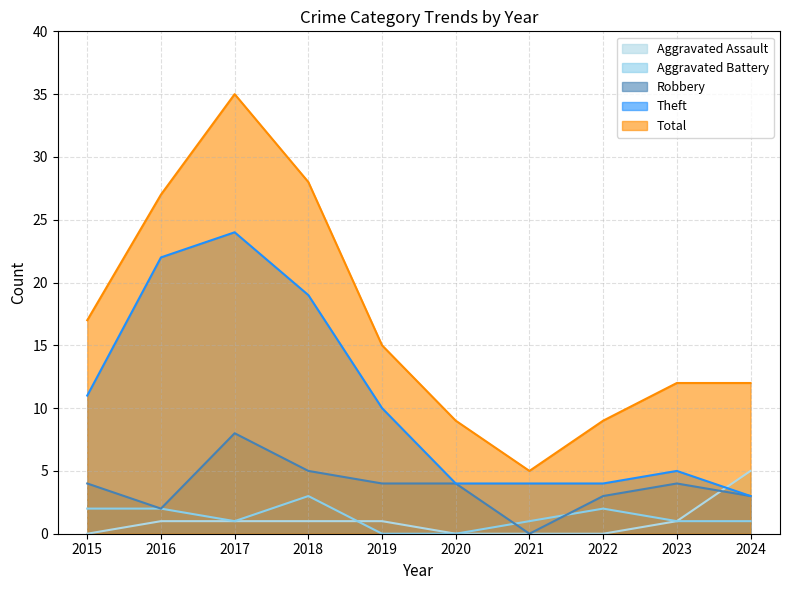

The Total series shows 5 at 2021. True or false?

True